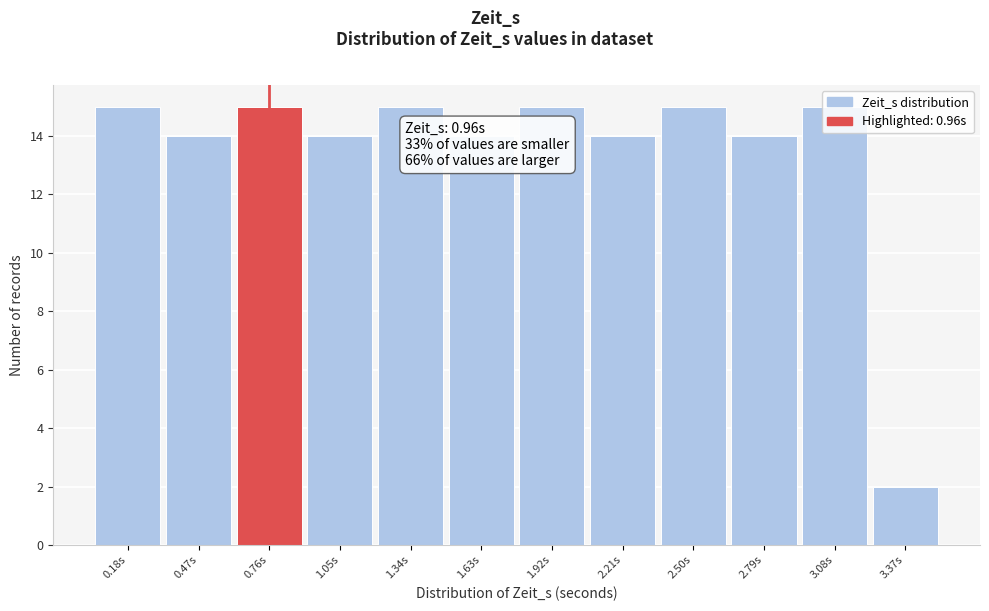

What is the value of the 12th bar from the left?

2